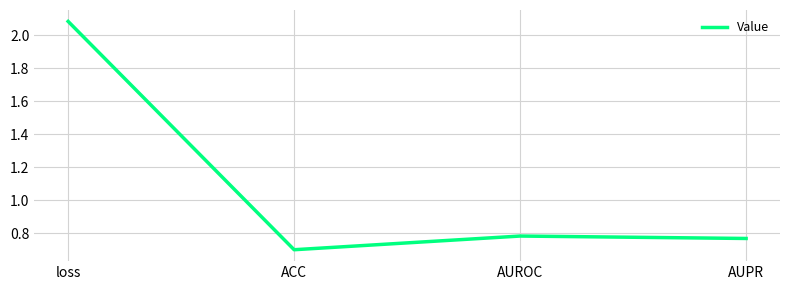

Which category has the highest value across all series?

loss